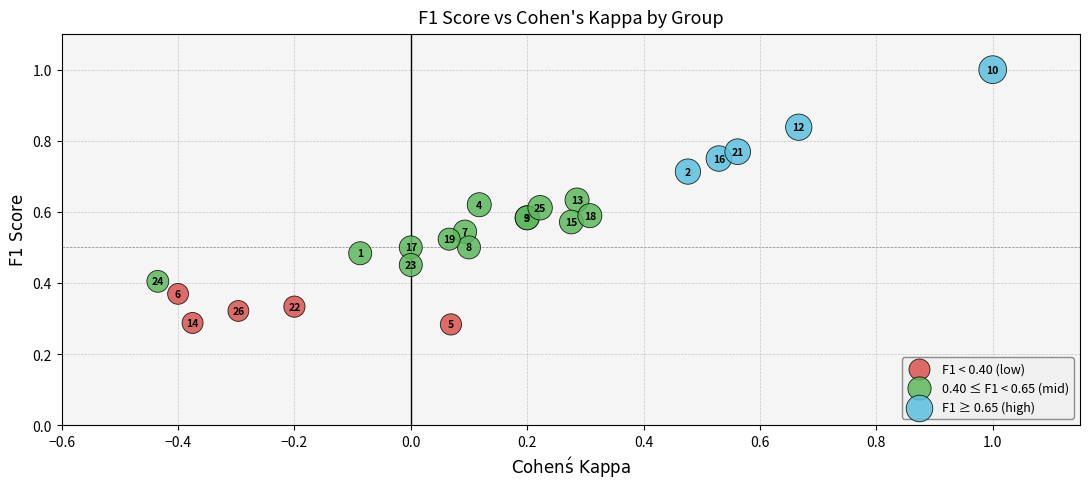

What are all the series names shown in the legend?

F1 < 0.40 (low), 0.40 ≤ F1 < 0.65 (mid), F1 ≥ 0.65 (high)